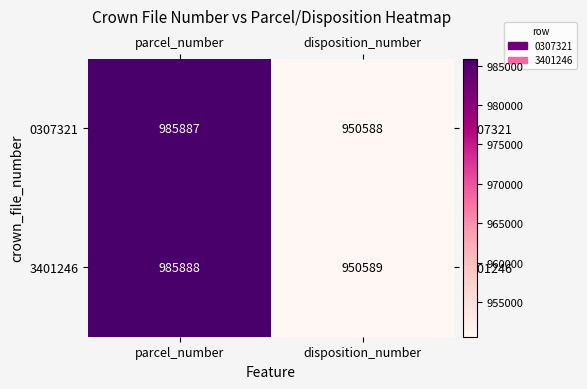

Reading left to right, transcribe all the data shown in this chart.

0307321: 985887	950588
3401246: 985888	950589